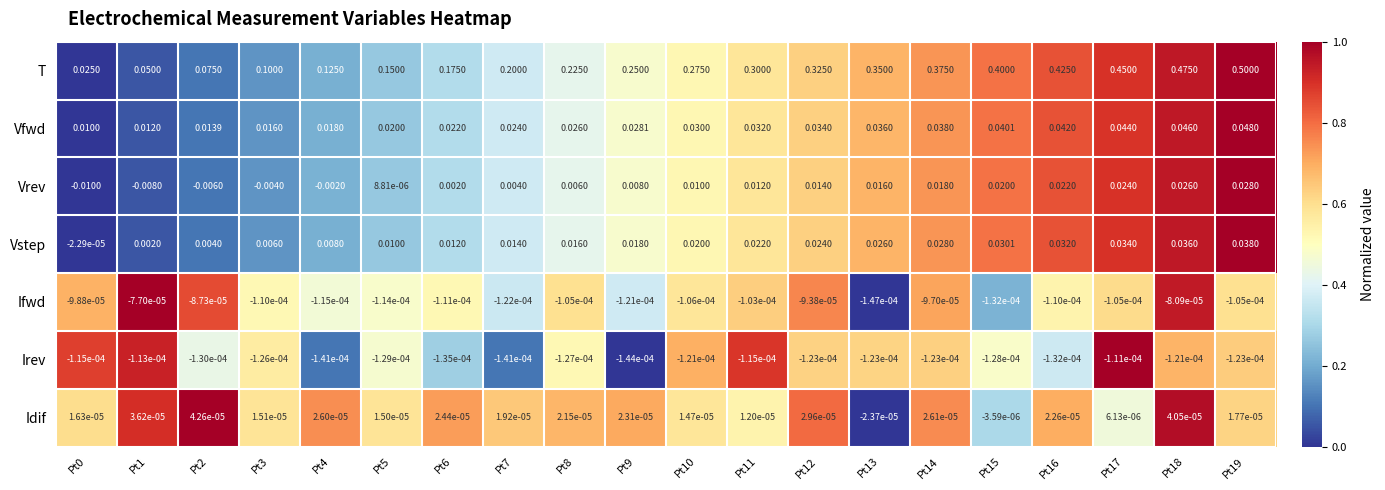

Which series changed the most between Pt7 and Pt15?

T